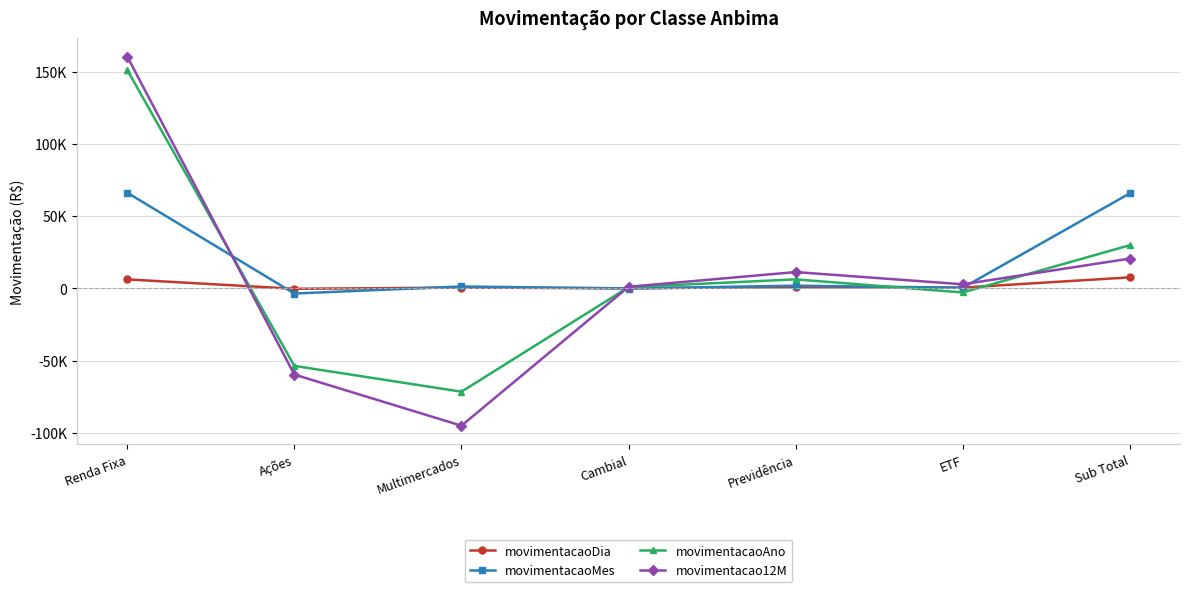

List the series in order of their overall mean, highest first.

movimentacaoMes, movimentacaoAno, movimentacao12M, movimentacaoDia